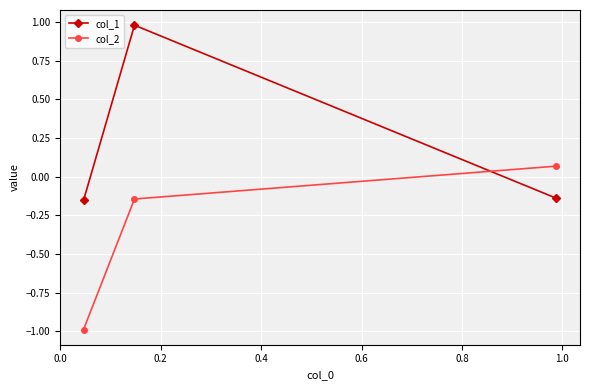

At how many categories does at least one series exceed 0?

2